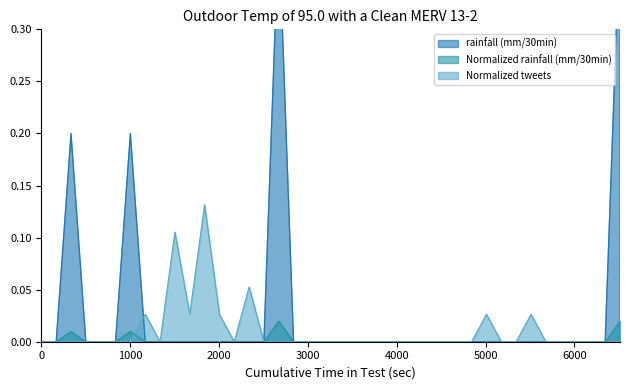

True or false: Normalized rainfall (mm/30min) has a value of 0.0 at 7000.

False